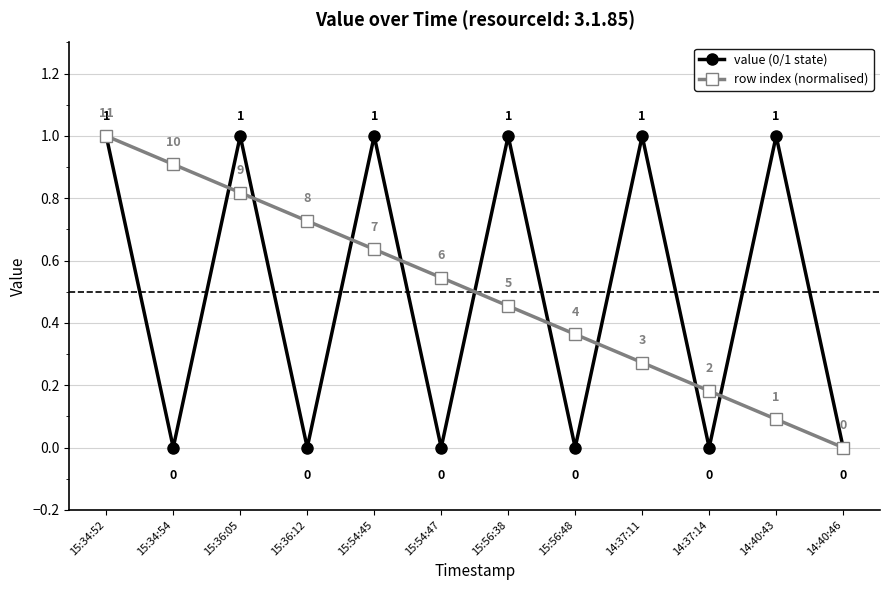

What position from the right is 14:37:11?

4